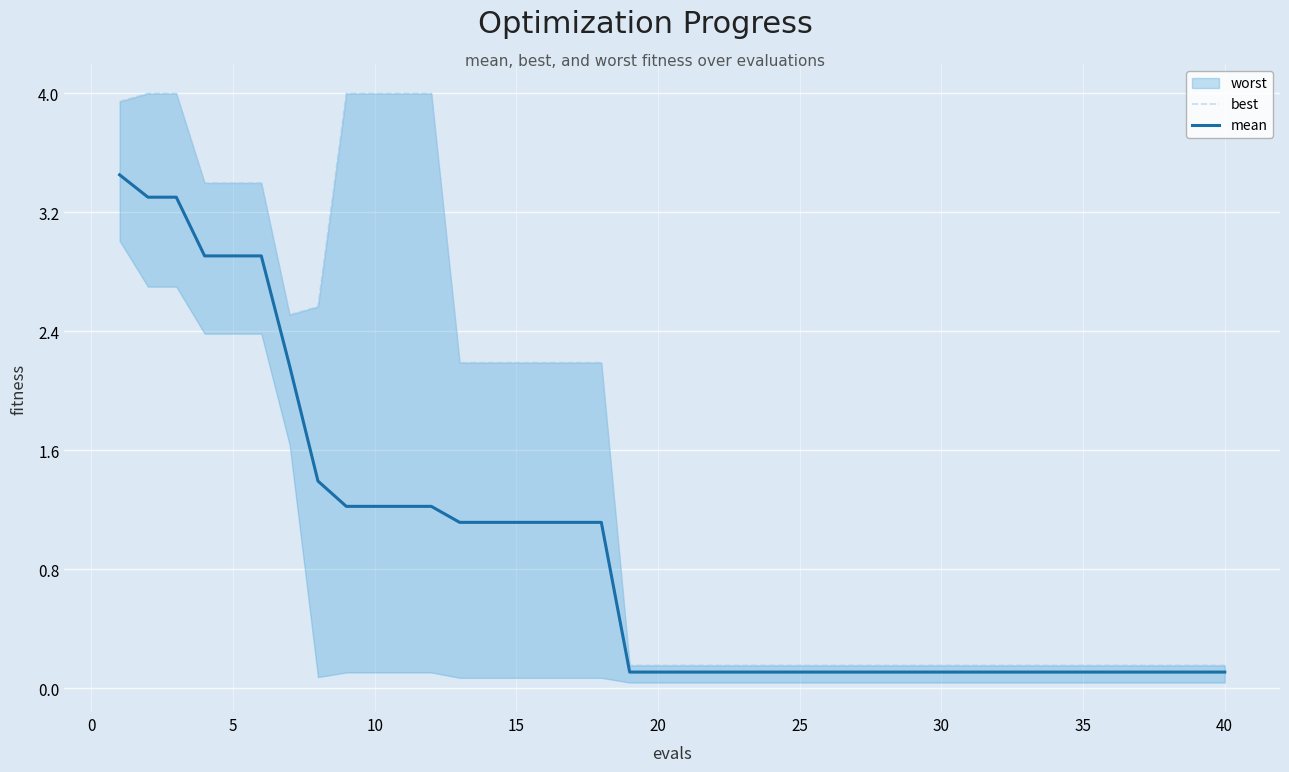

What is the average value of the mean series?

0.9